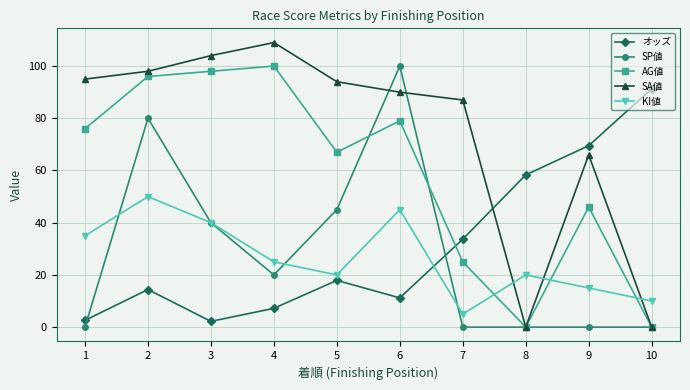

Where is KI値 nearest to the value 27?

4